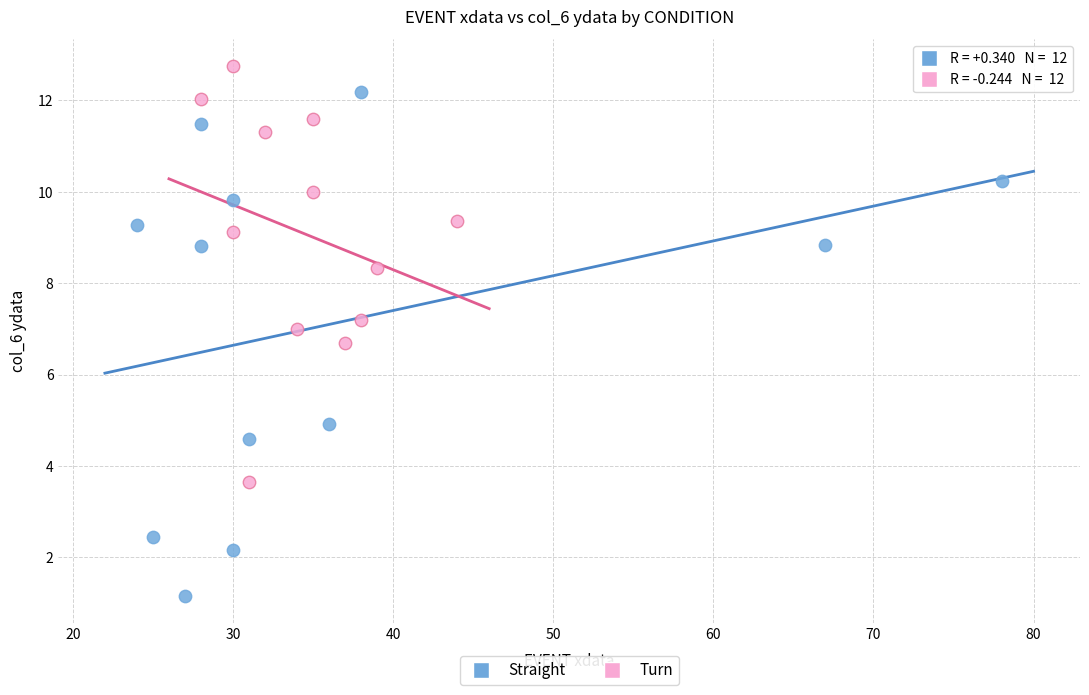

Which series reaches the maximum Y coordinate?

Turn